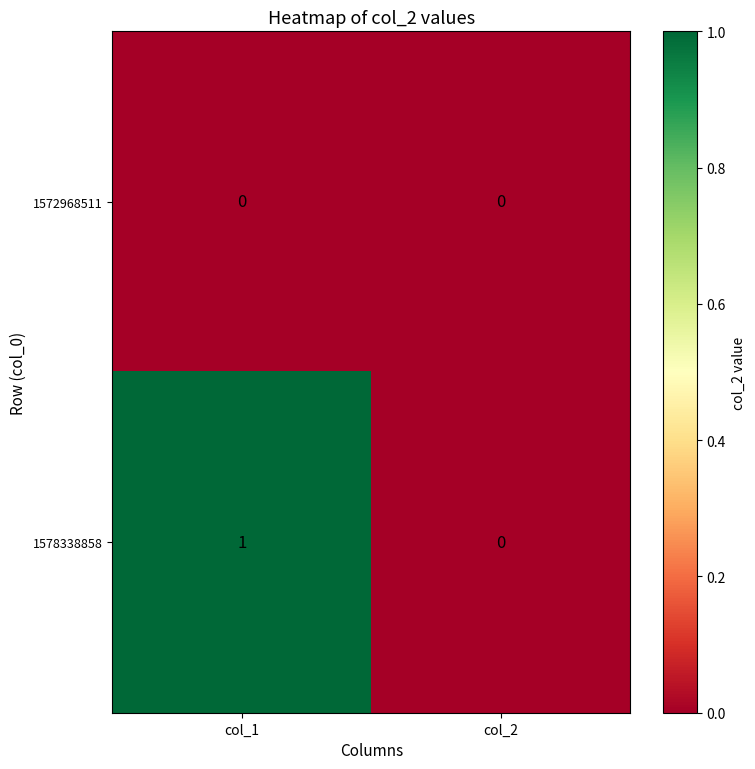

True or false: 1578338858 has a value of 0 at col_2.

True